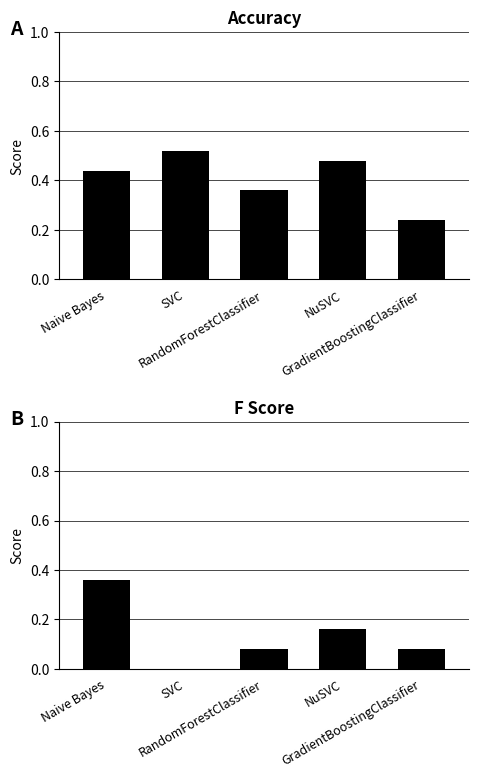

Reading left to right, list all the values displayed in this chart.

Accuracy: 0.4	0.5	0.4	0.5	0.2
F: 0.4	0.0	0.1	0.2	0.1